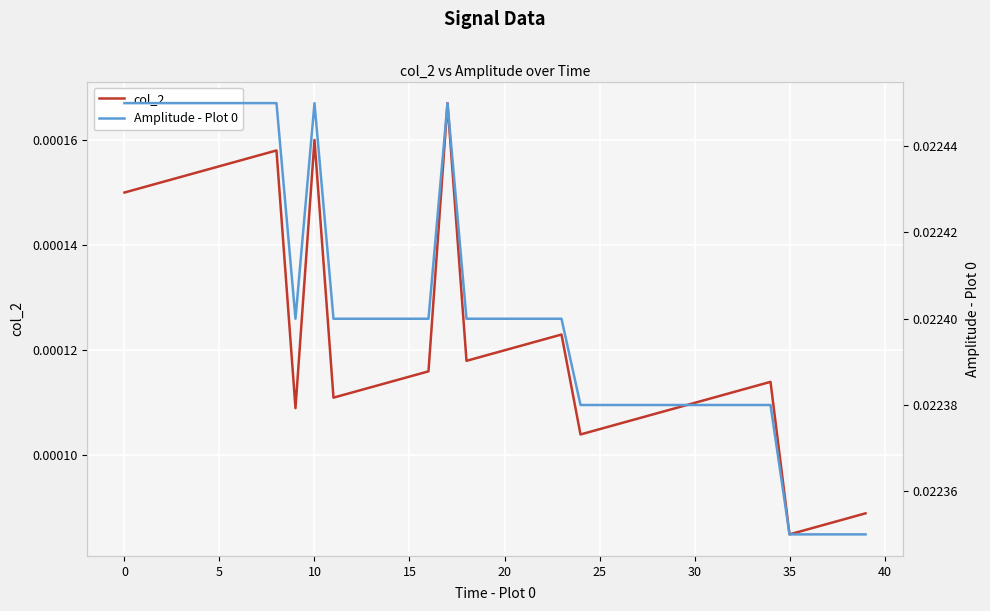

Which series changed the most between −5 and 40?

Amplitude - Plot 0